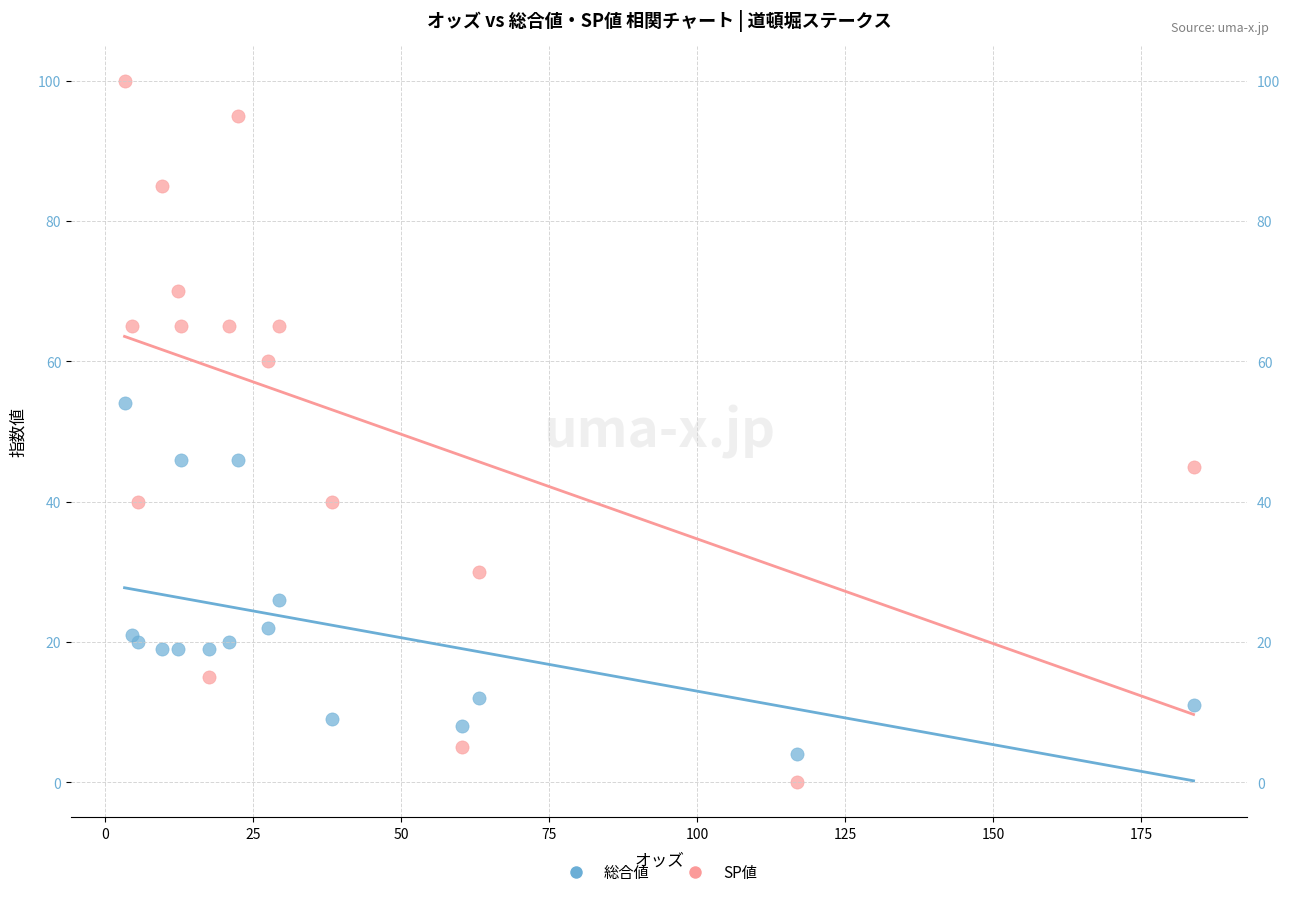

Which series reaches the maximum Y coordinate?

SP値